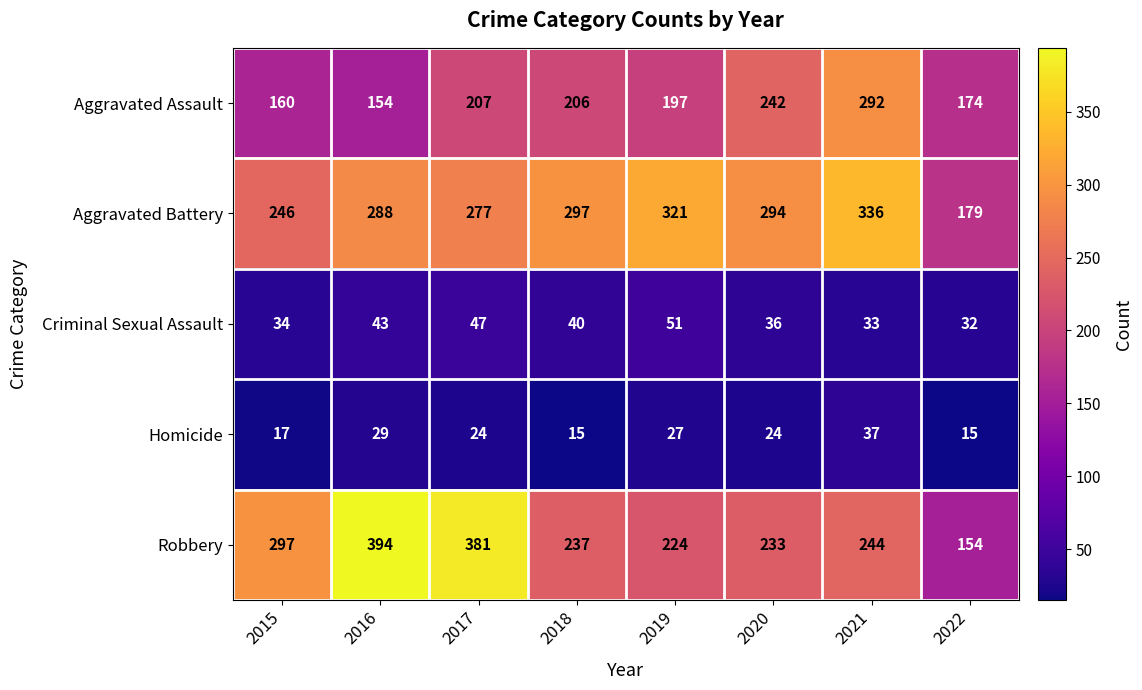

How many data points in Homicide are less than 24?

3